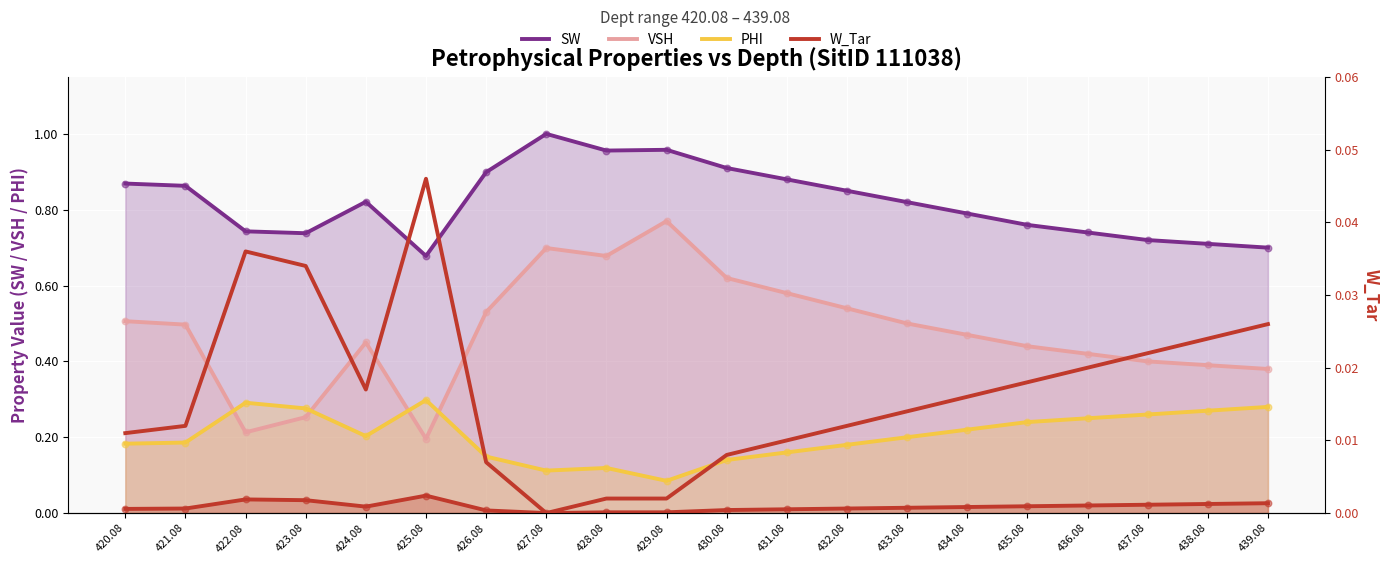

Which series has the largest total across all categories?

SW